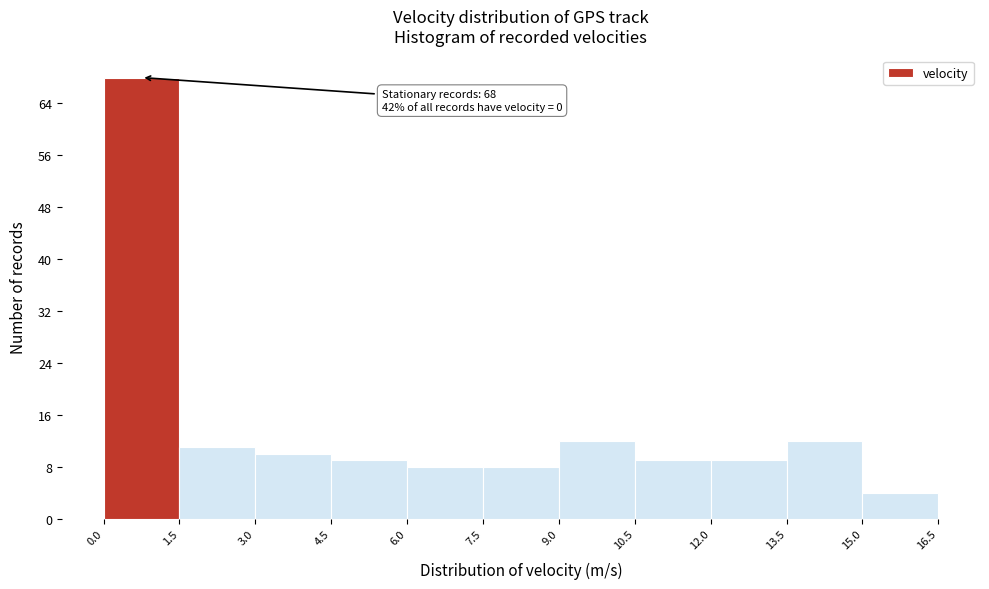

Which range on the x-axis has the tallest bar?

0.0 to 1.5